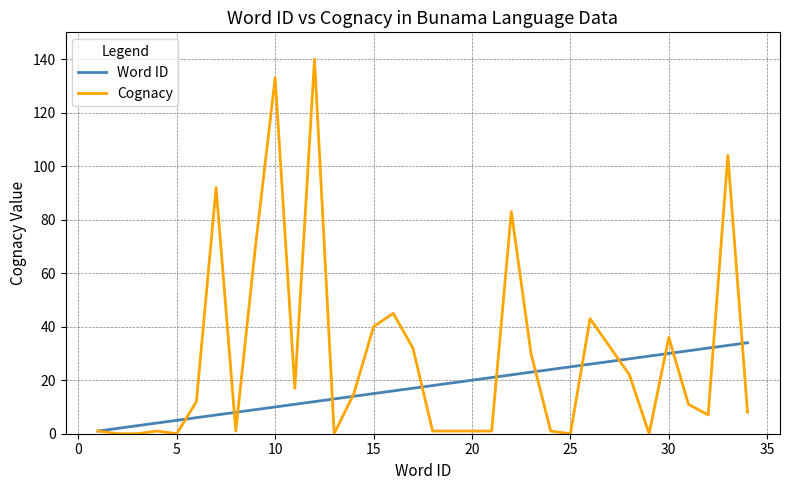

How many series are shown in this chart?

2